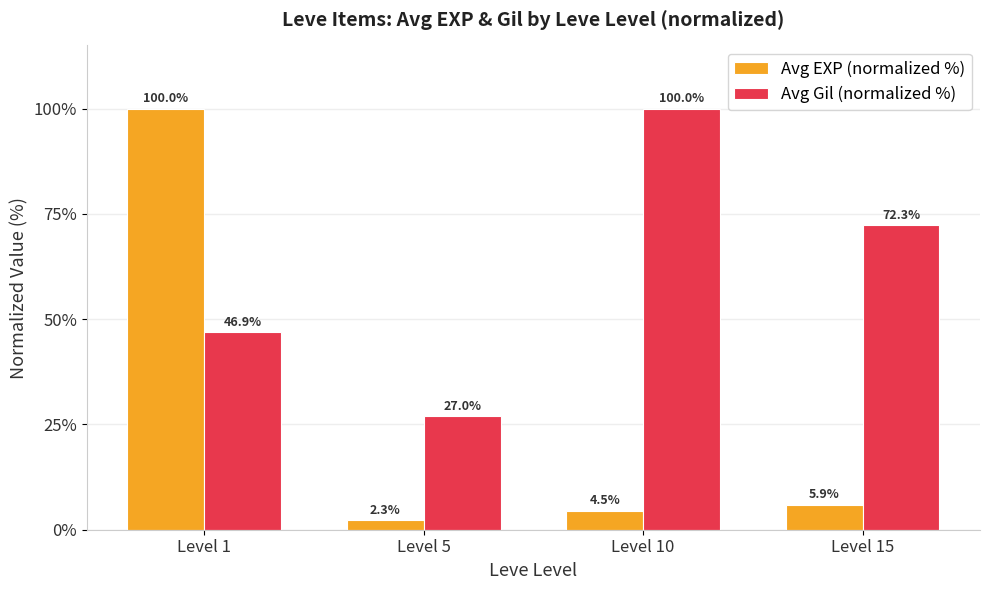

How many values in the Avg EXP (normalized %) series exceed 5?

2